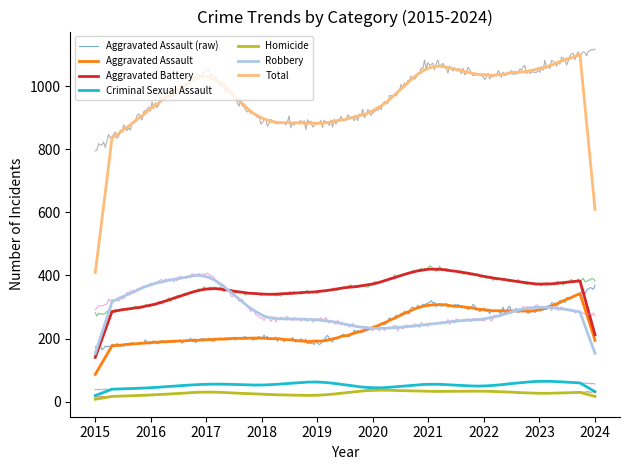

Is this an area chart (filled region under the line)?

No